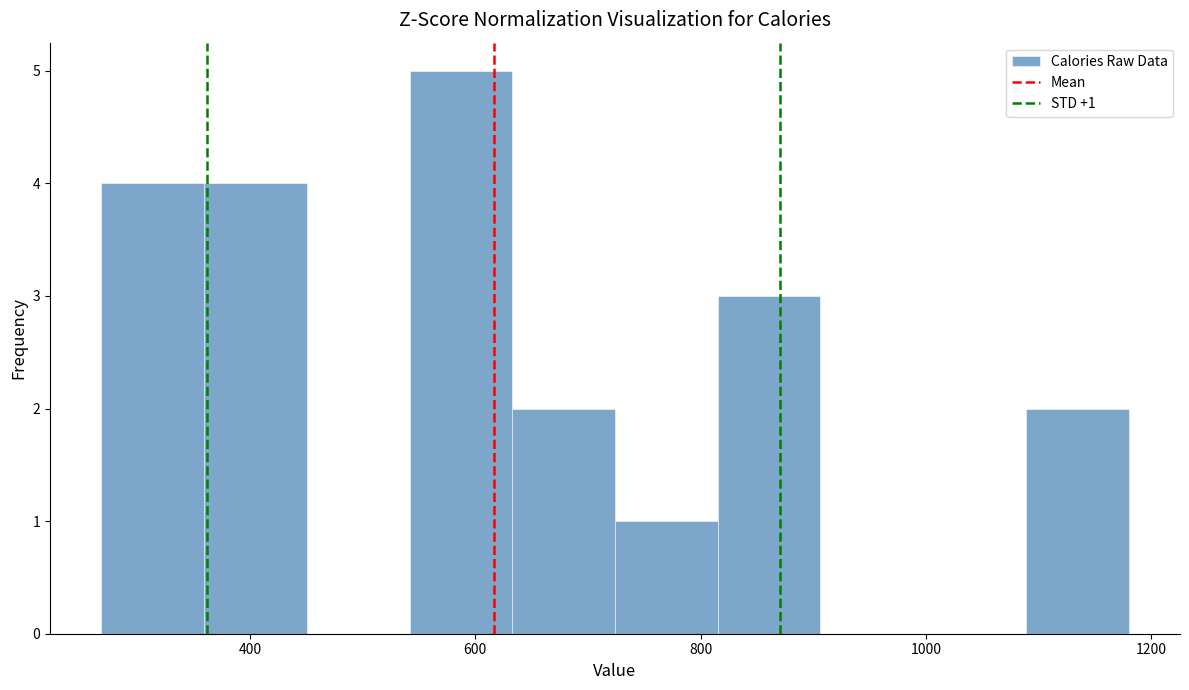

Over which range of the x-axis is the bar tallest?

540 to 640